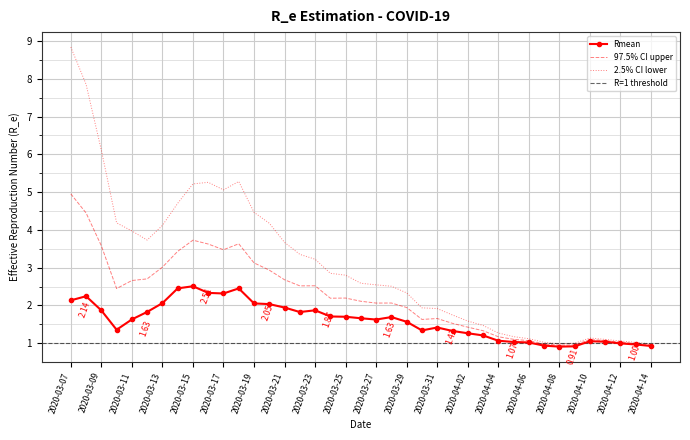

Which has a higher value, 2020-04-13 or 2020-04-06?

2020-04-06